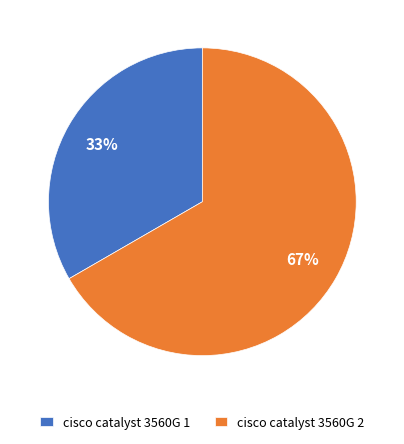

Is the sum of cisco catalyst 3560G 1 and cisco catalyst 3560G 2 greater than half?

Yes